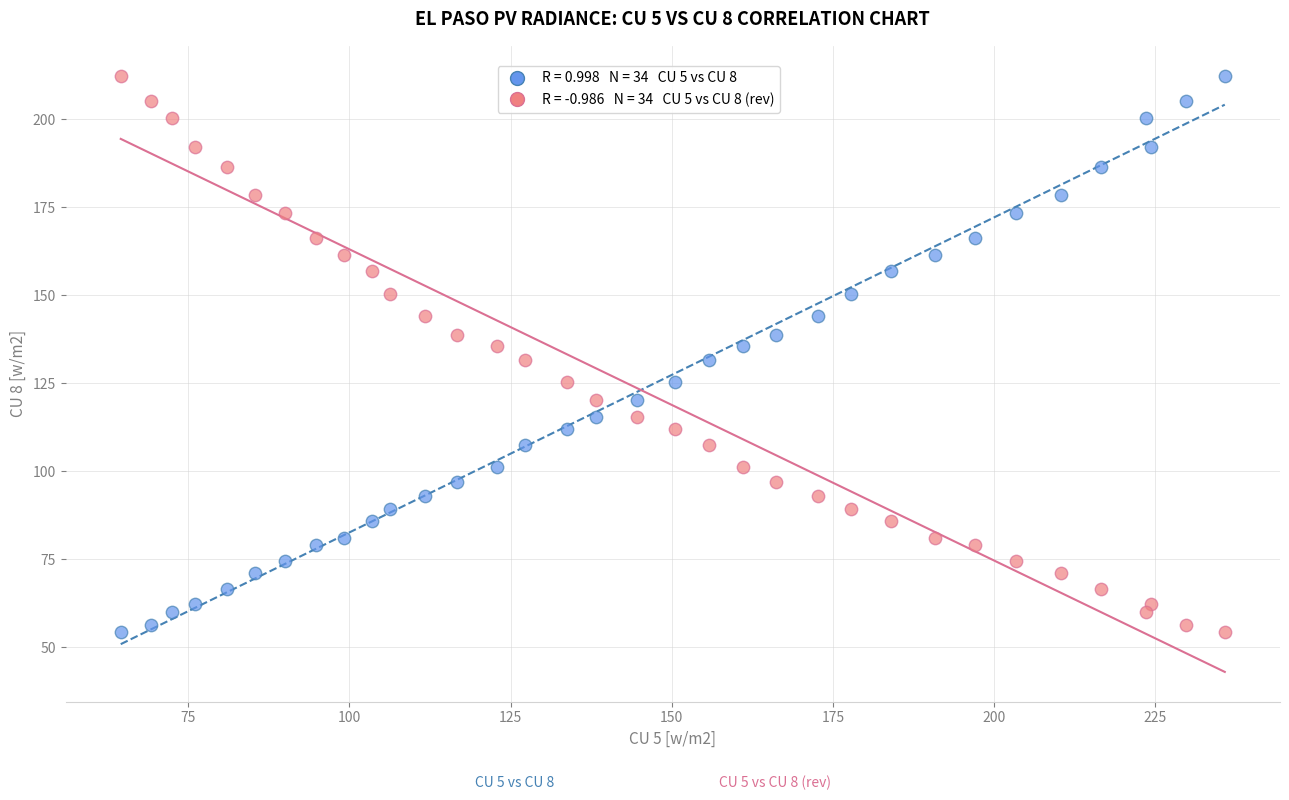

Across all data points, what is the range of Y values (max minus min)?

158.1